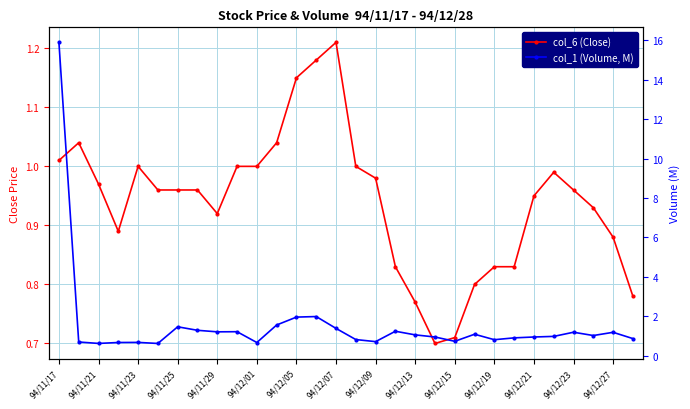

In col_1 (Volume, M), how many points are lower than both neighbors (excluding endpoints)?

8